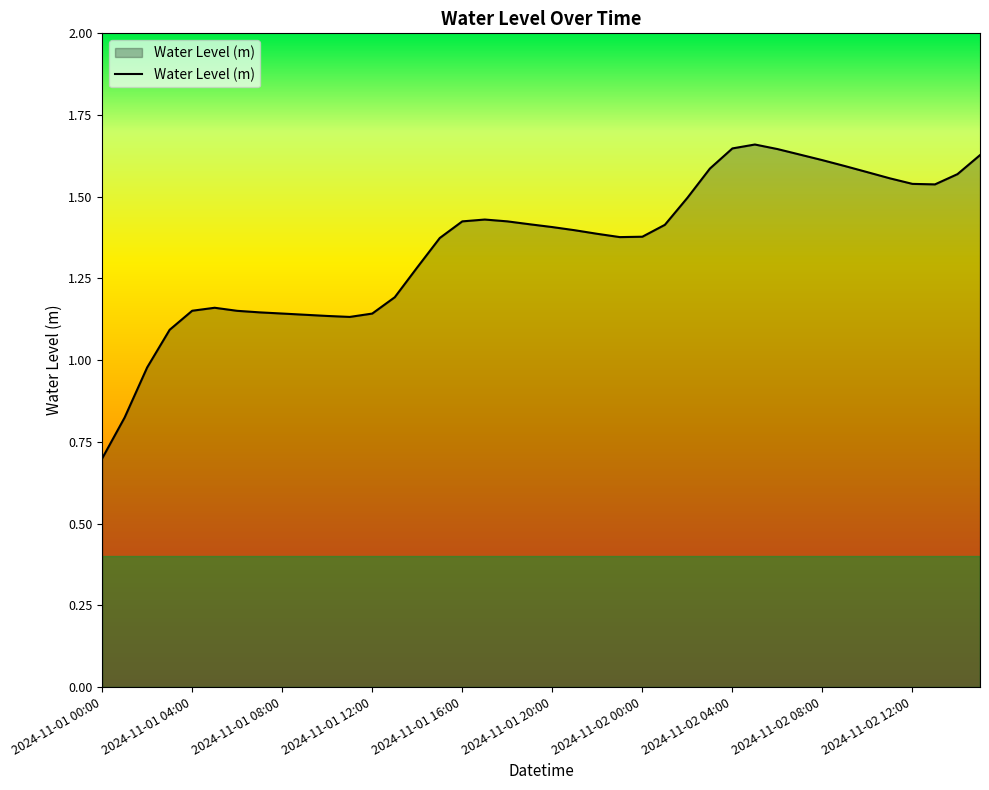

What is the minimum value shown in the chart?

0.7